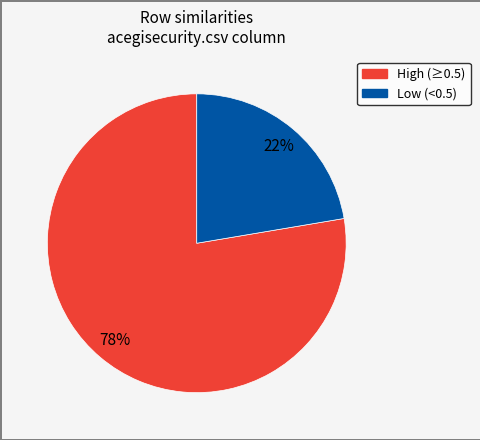

To the nearest percent, what is the average slice percentage?

50%